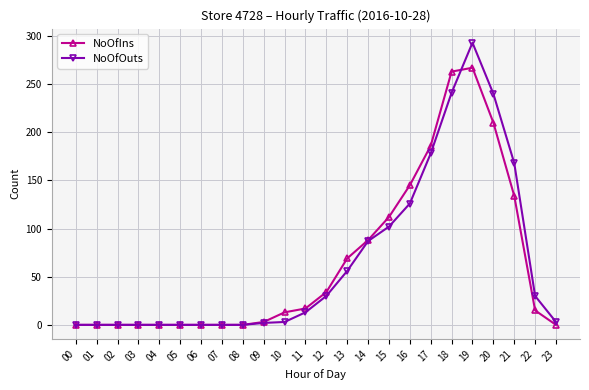

What is the maximum value shown in the chart?

293